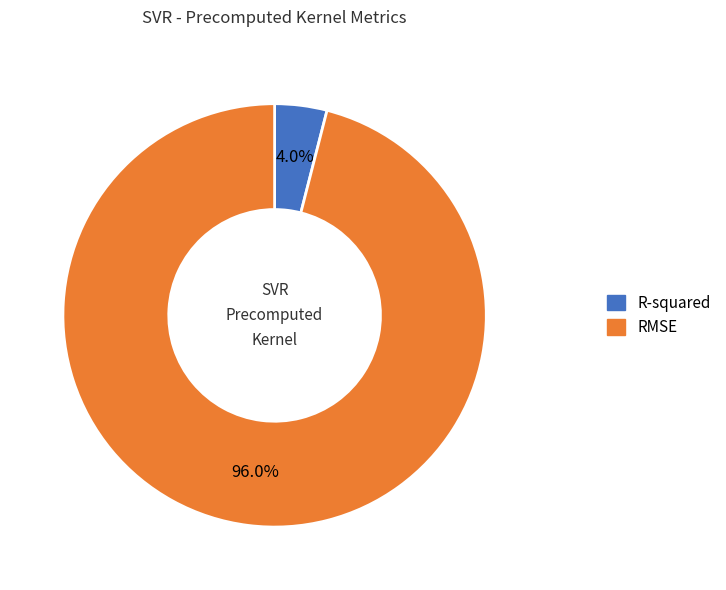

Is RMSE the majority of the pie?

Yes